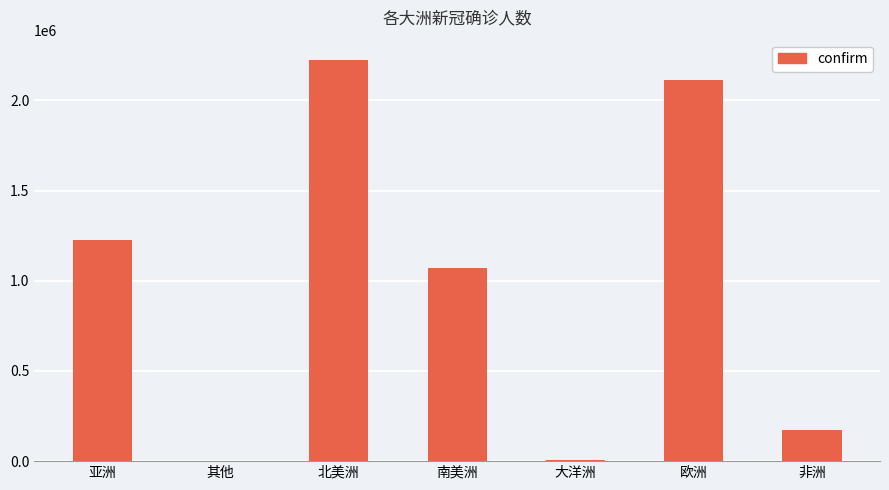

What is the sum of all values?

6822919